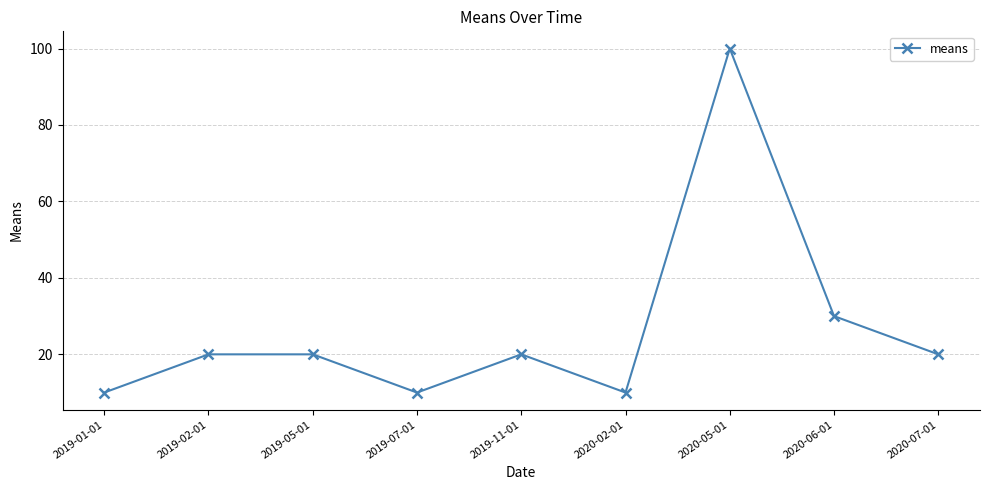

Count the values in the range 10 to 20.

7